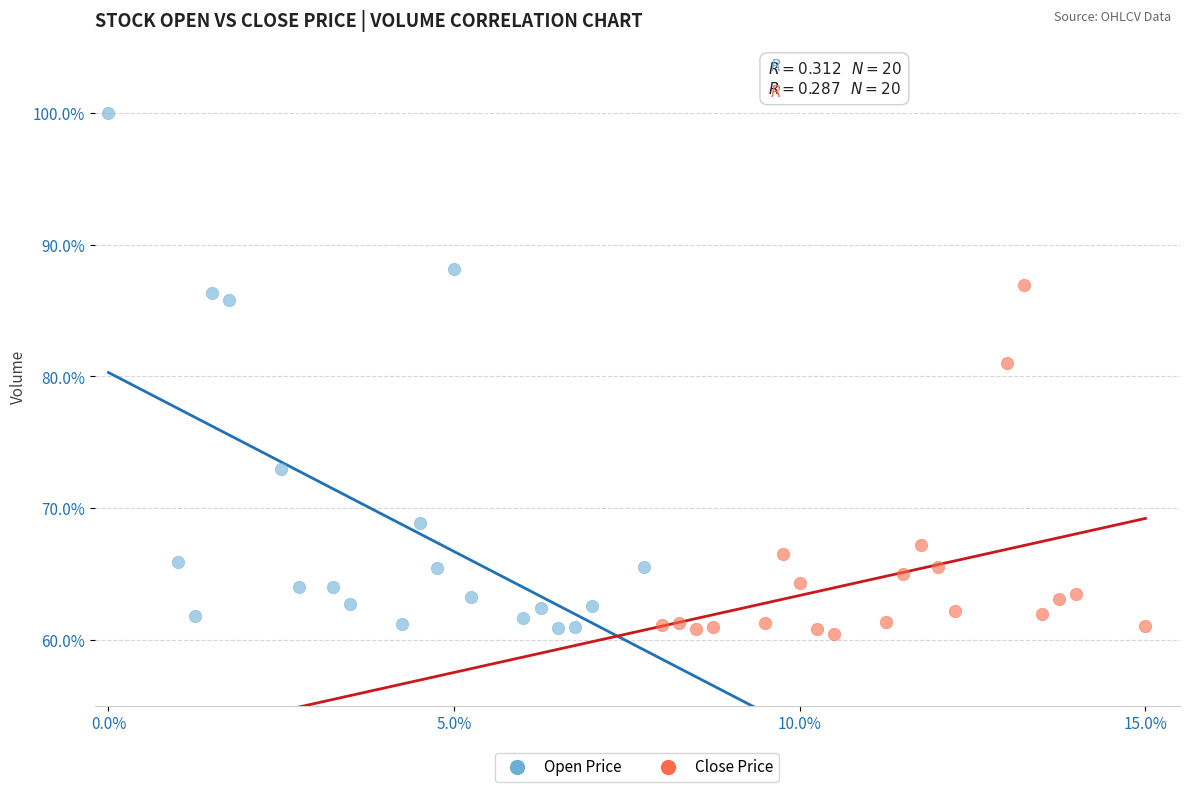

What are all the series names shown in the legend?

Open Price, Close Price